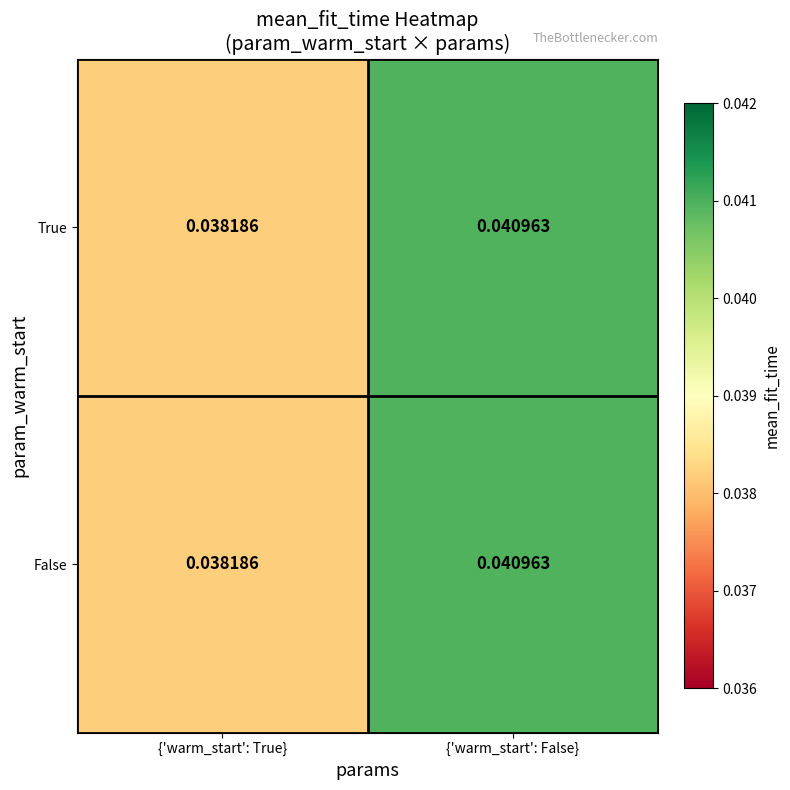

At which label is True closest to 0?

{'warm_start': True}